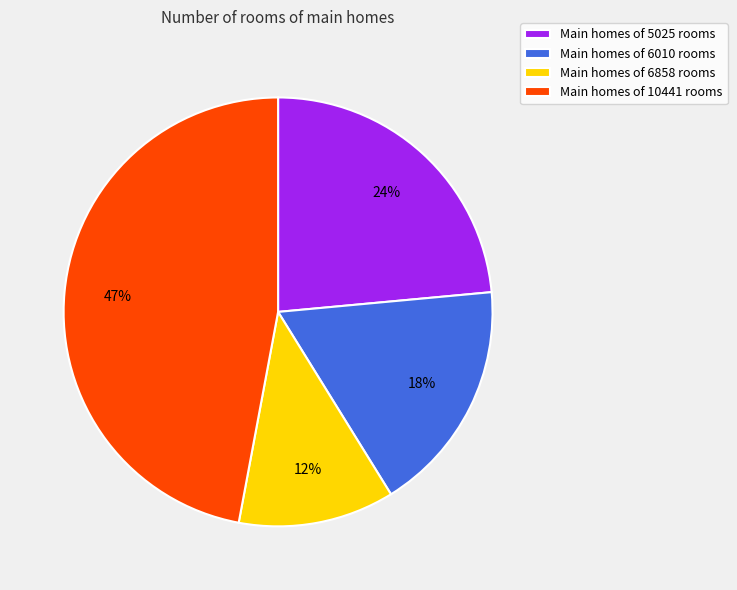

Is the sum of Main homes of 6858 rooms and Main homes of 5025 rooms greater than half?

No